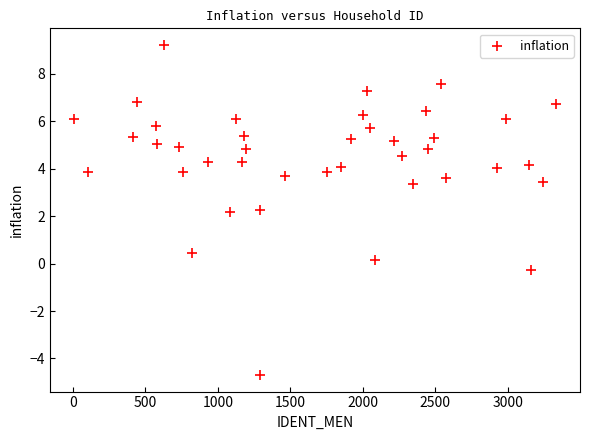

What is the range of Y values (max minus min)?

13.9